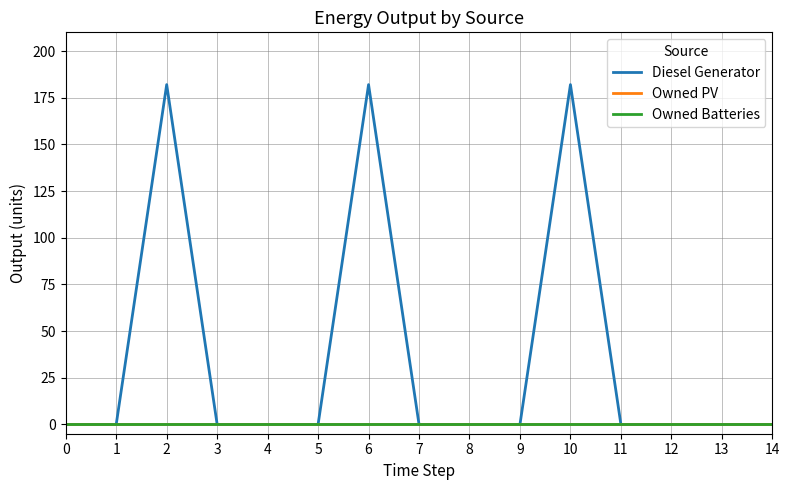

True or false: Diesel Generator and Owned PV intersect in this chart.

False